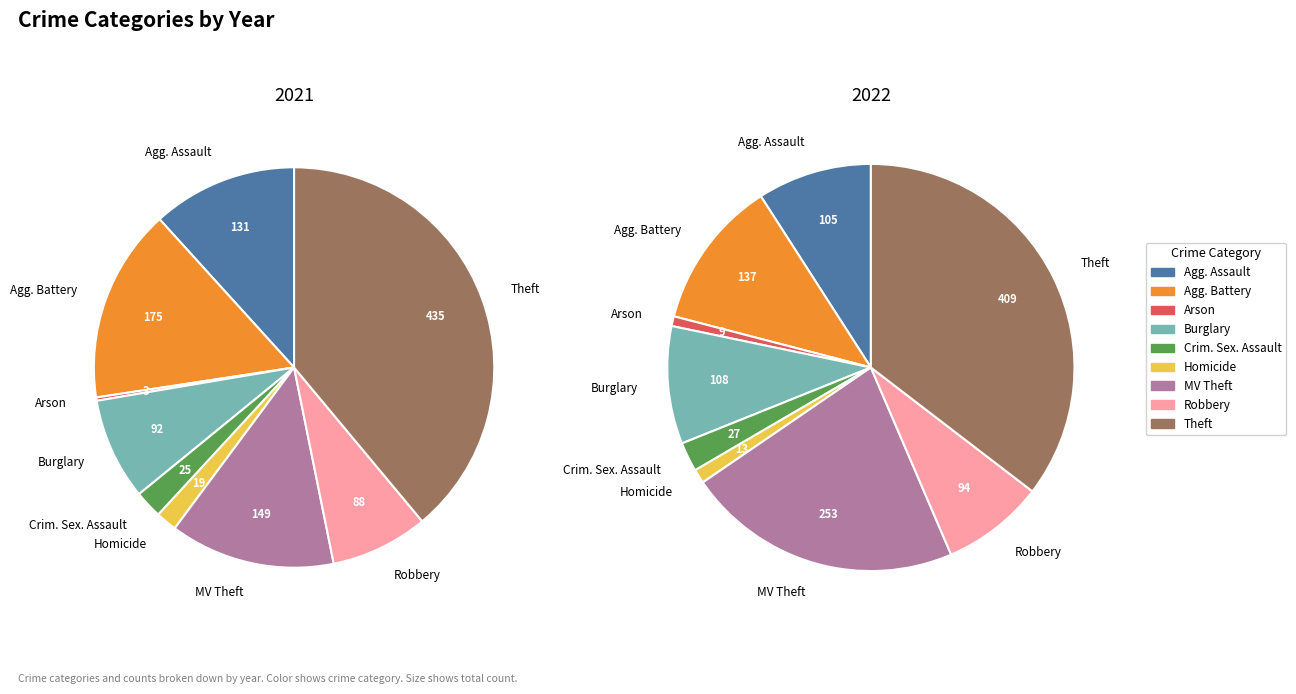

To the nearest percent, what percentage of the pie is Motor Vehicle Theft?

13%